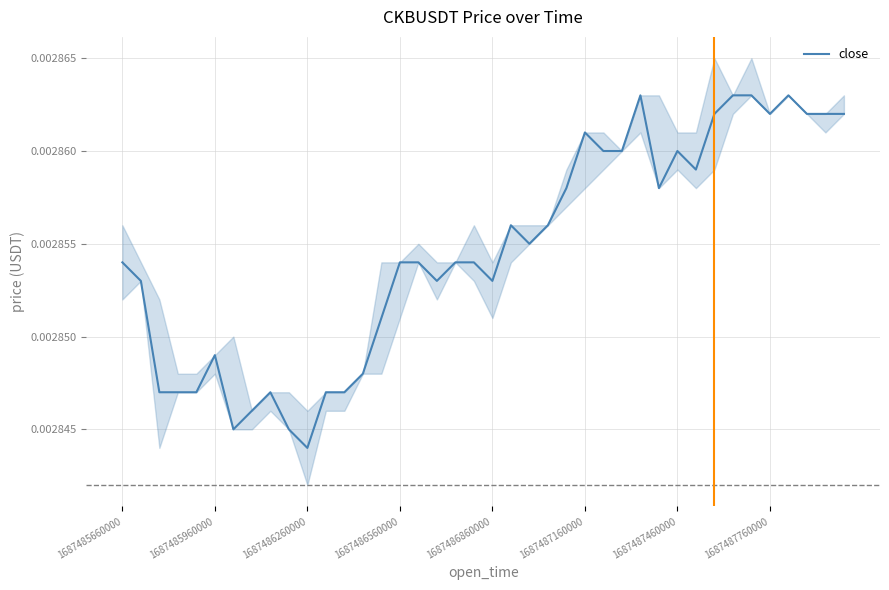

Which category has the lowest value in the close series?

1687486260000